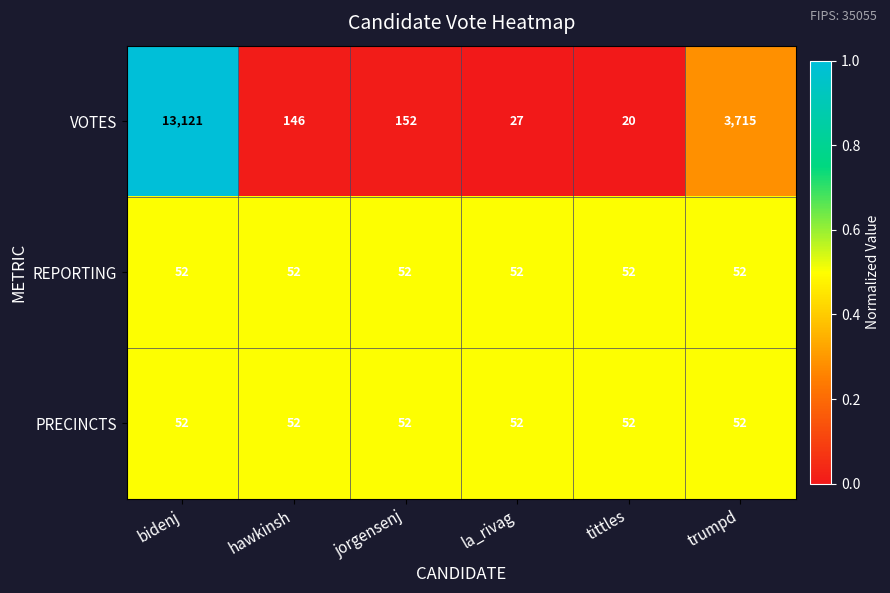

Is the value of VOTES at bidenj greater than the value of REPORTING at jorgensenj?

Yes